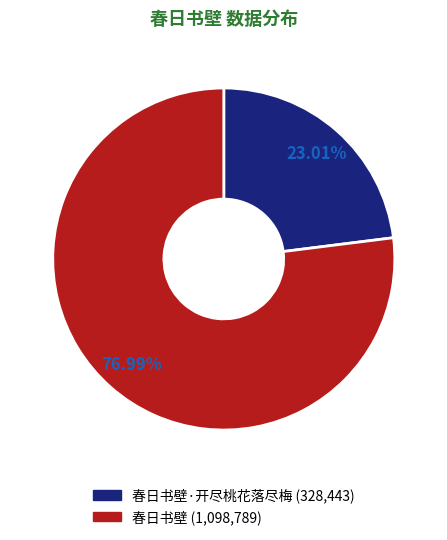

Is there any slice that represents more than half of the pie?

Yes